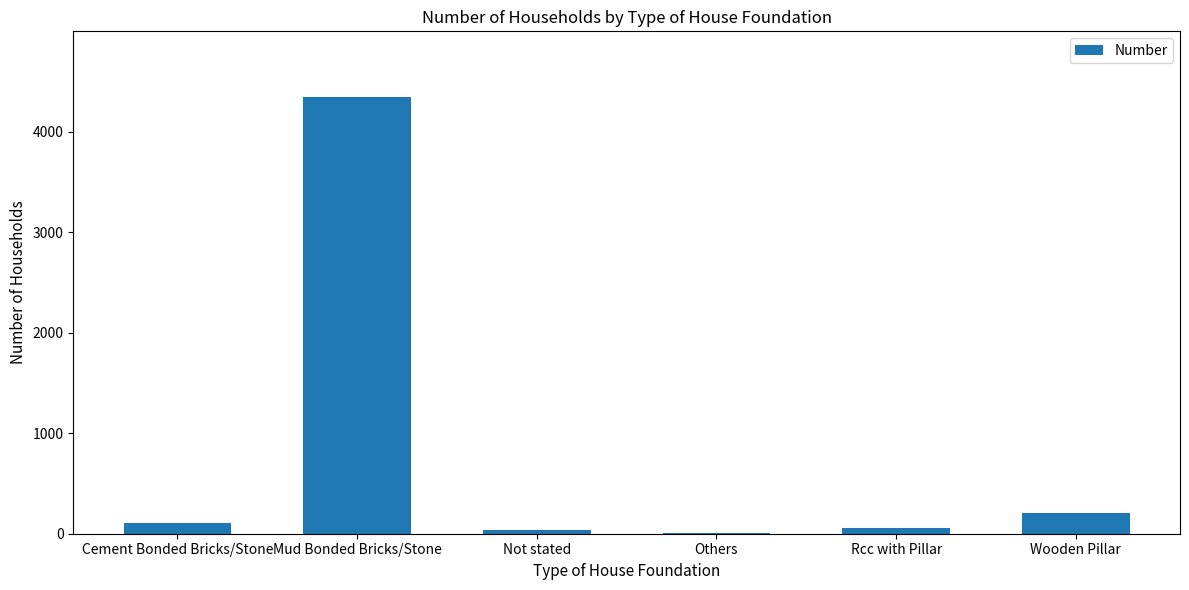

How many distinct data groups are displayed?

1